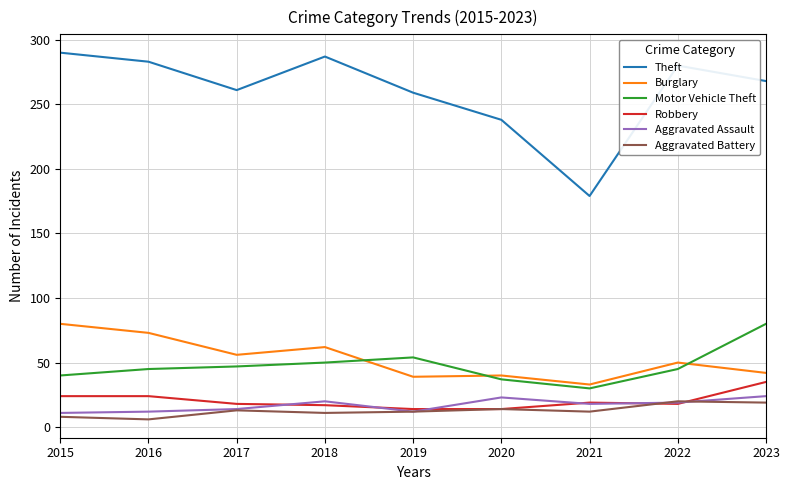

What is the approximate value of Theft at 2017, to the nearest 5?

260